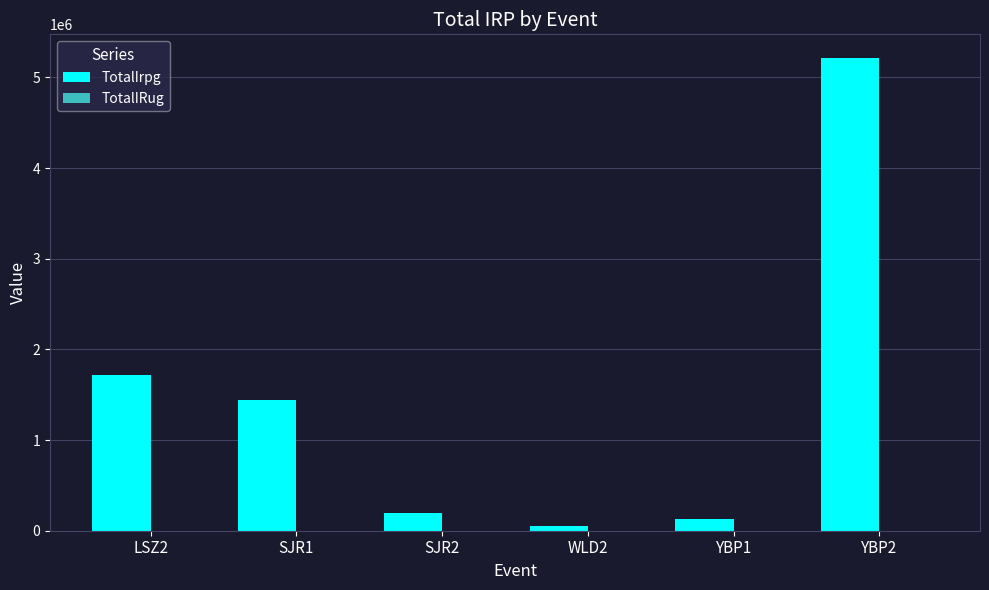

Which category has the highest value across all series?

YBP2